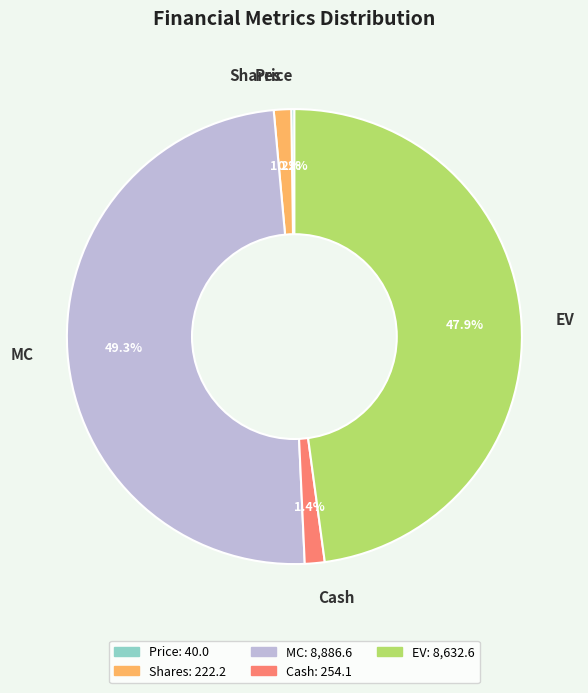

True or false: EV accounts for 33% of the total.

False